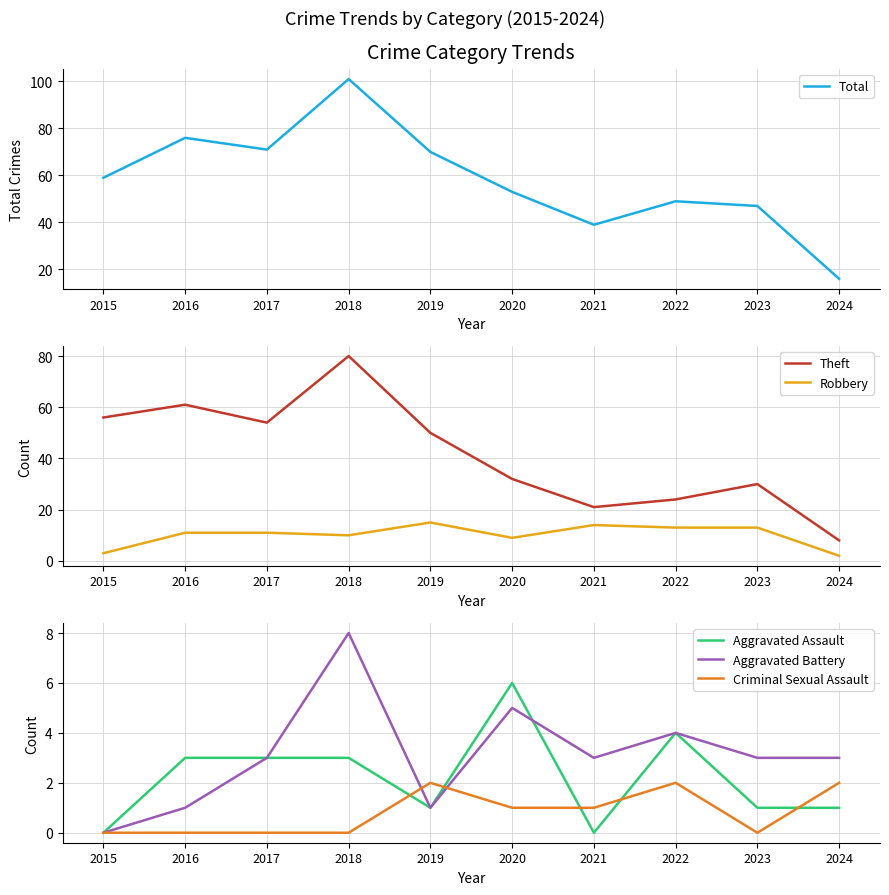

True or false: Robbery and Criminal Sexual Assault intersect in this chart.

False